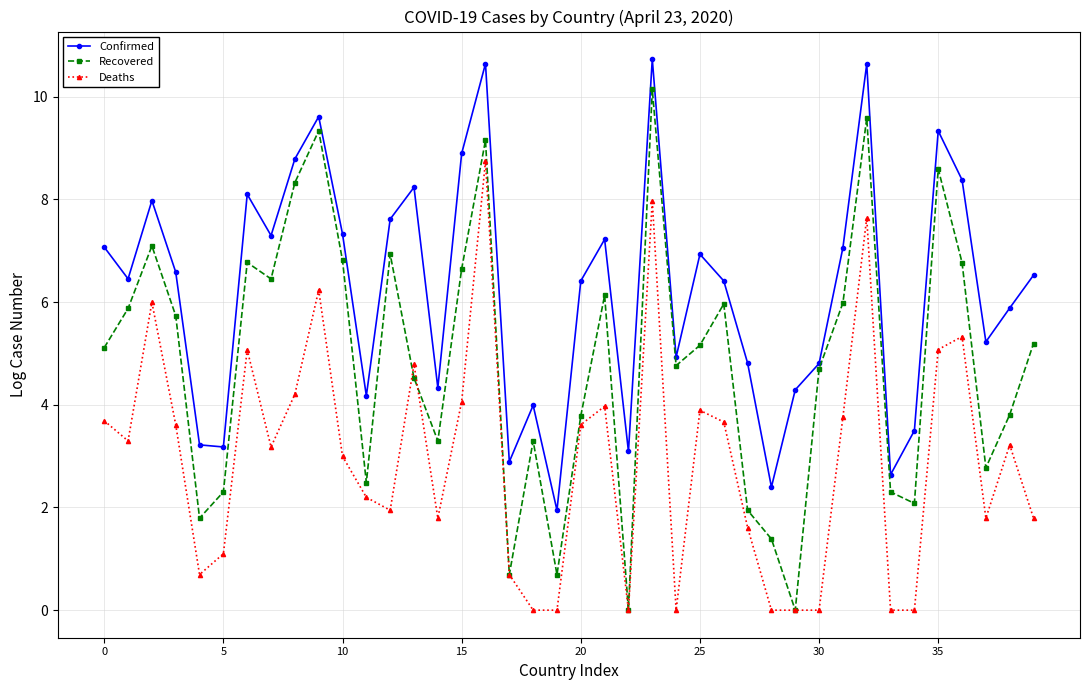

Is this an area chart (filled region under the line)?

No